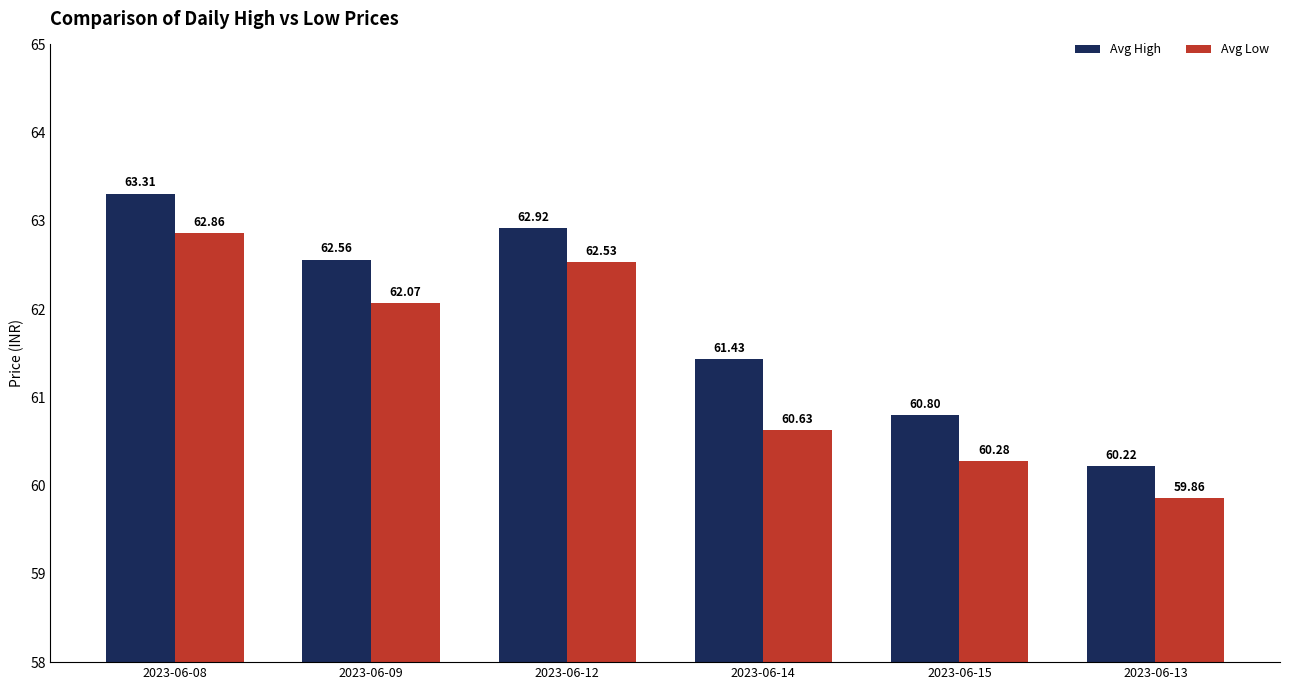

Which series has the largest range (max minus min)?

Avg High